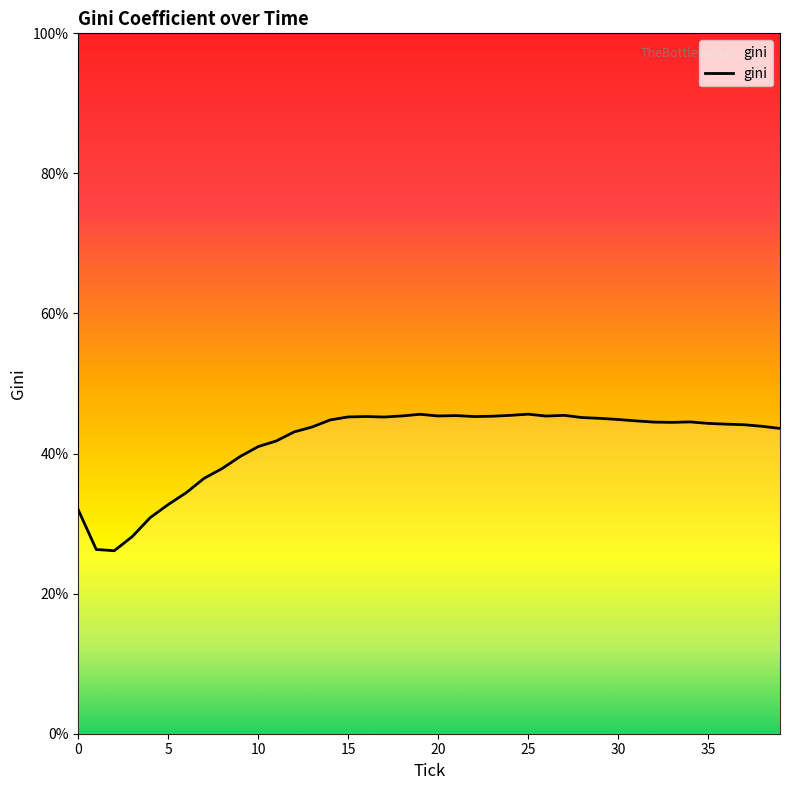

How many lines are shown in the chart?

1